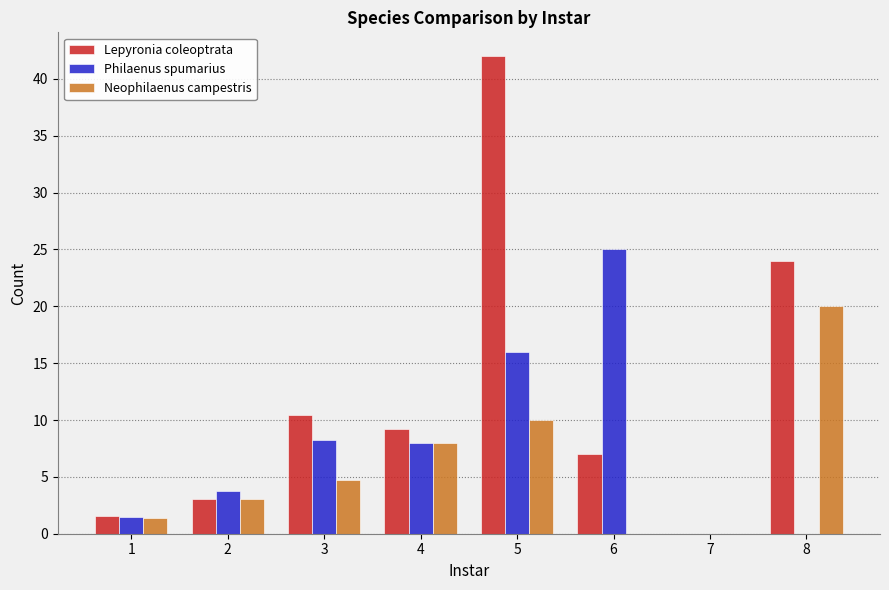

At which category is the sum across all series the highest?

5